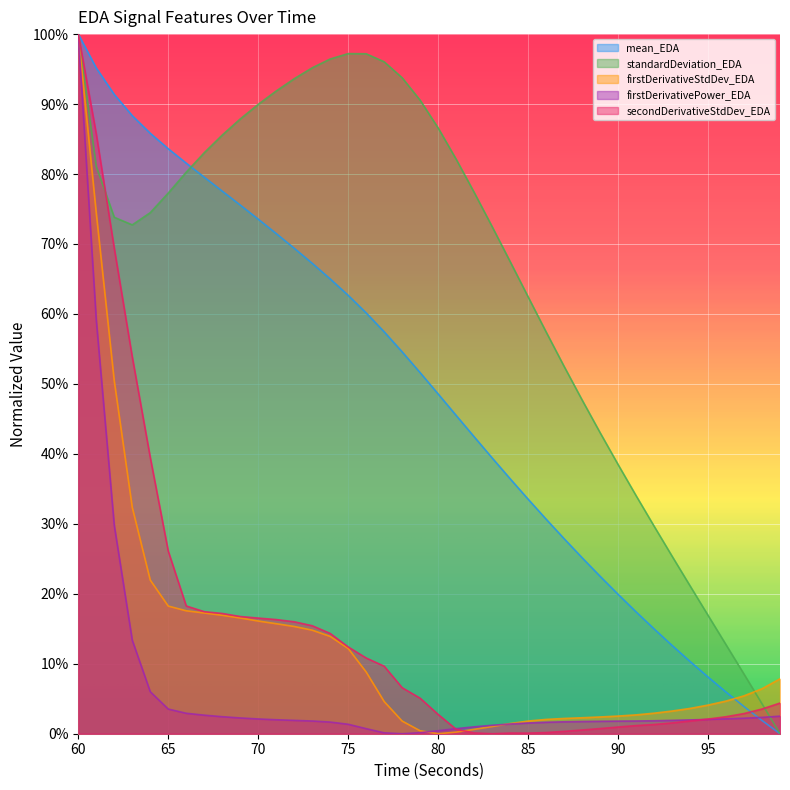

Is it true that firstDerivativeStdDev_EDA equals 0.0 at 90?

False